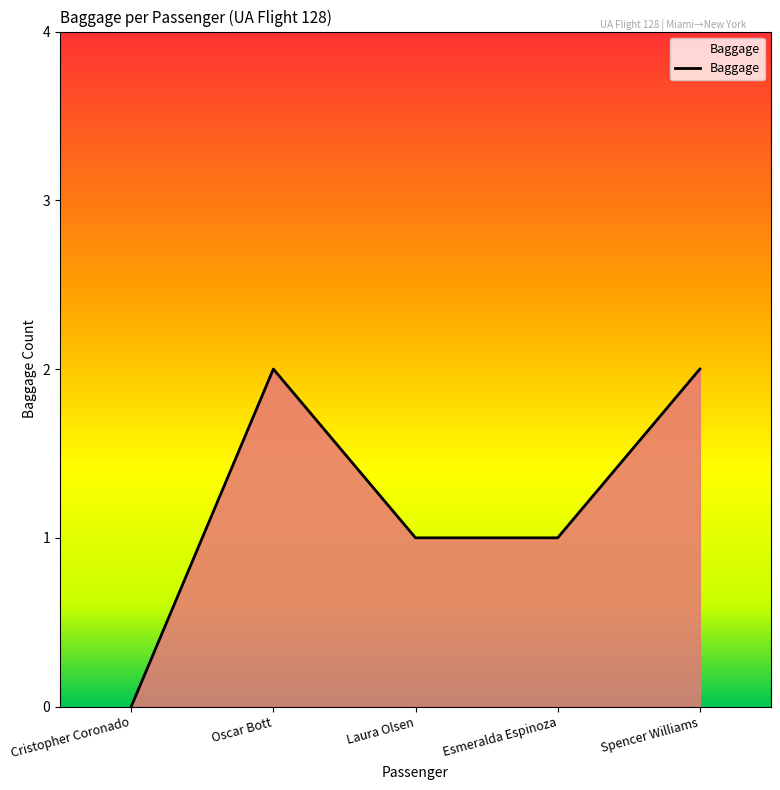

What is the ratio of the value at Laura Olsen to the value at Spencer Williams?

0.5